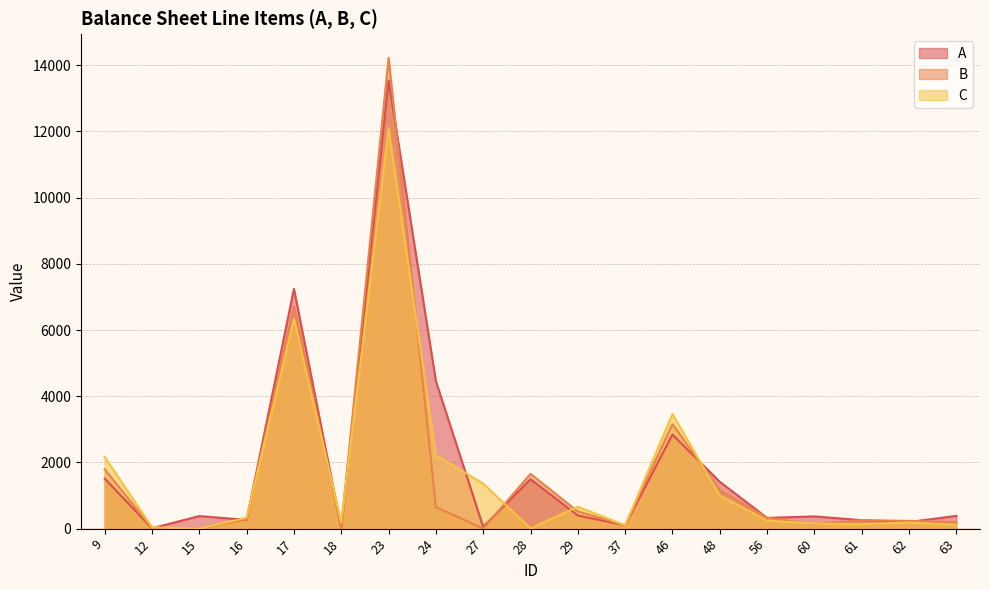

What is the value of the C point at the 9th from the left?

1360.4